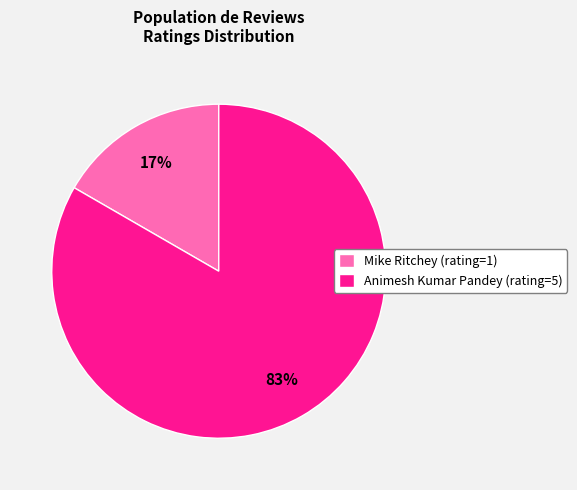

Which has a higher value, Animesh Kumar Pandey or Mike Ritchey?

Animesh Kumar Pandey